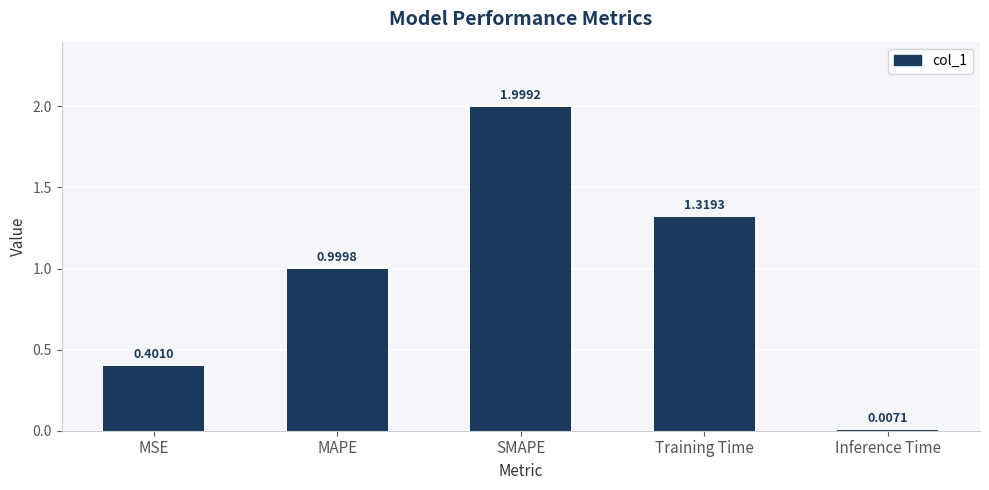

What is the change in value from MSE to SMAPE?

+1.6